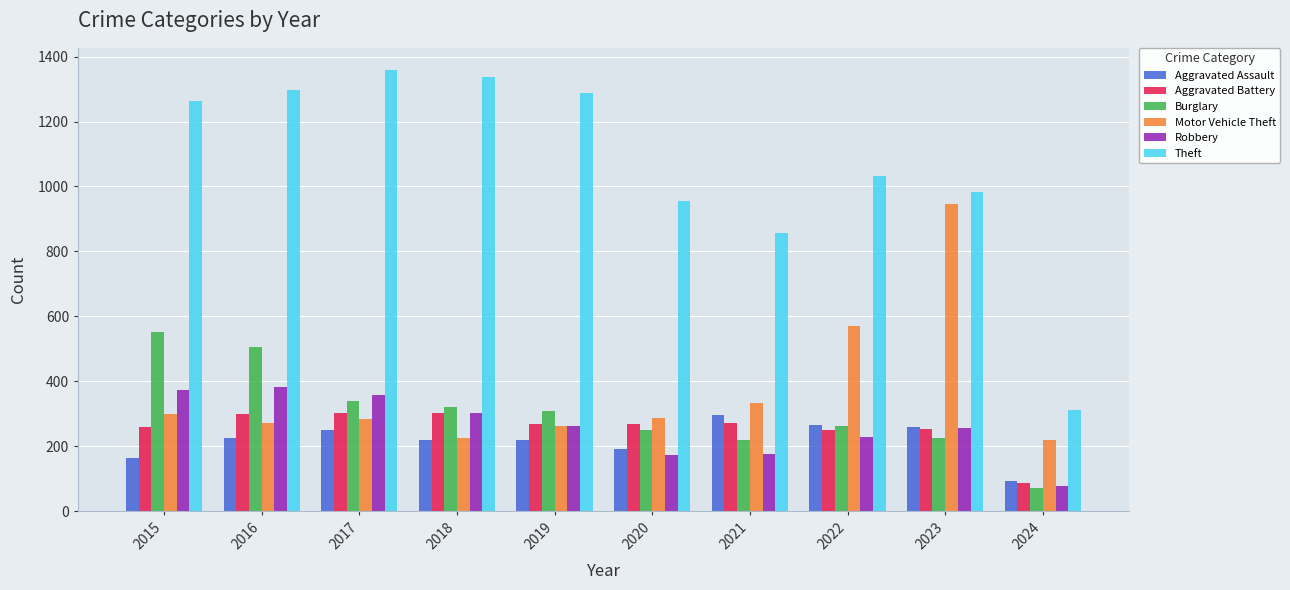

What is the sum of the Robbery values at 2017 and 2020?

530